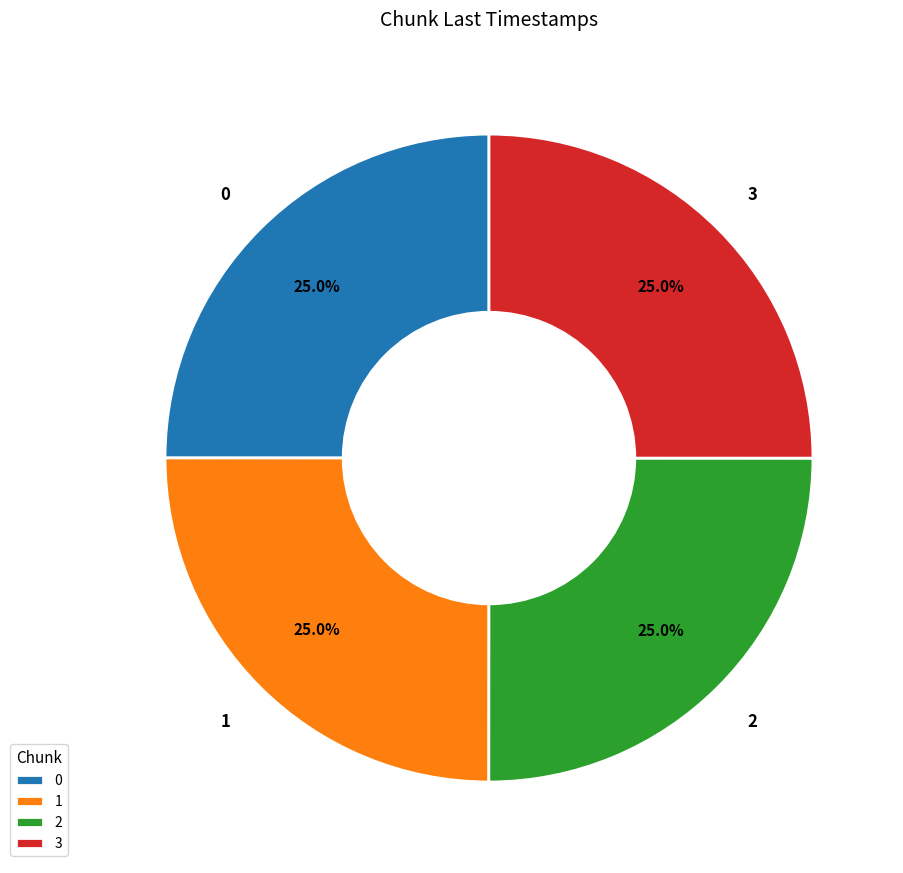

How much of the chart is everything except 0?

75.0%